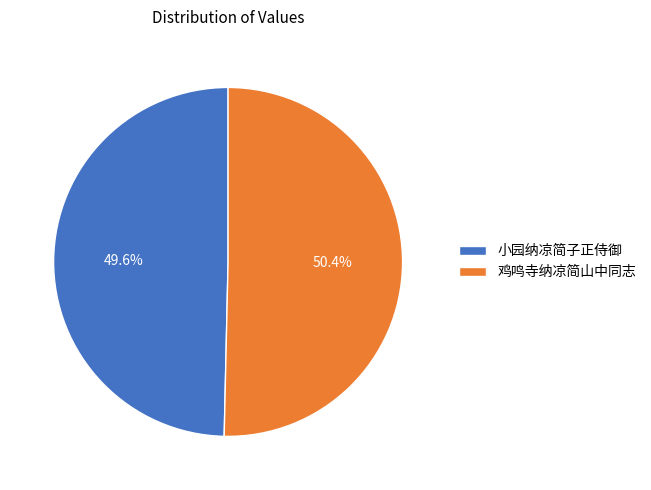

Rank the categories by value from highest to lowest.

鸡鸣寺纳凉简山中同志, 小园纳凉简子正侍御